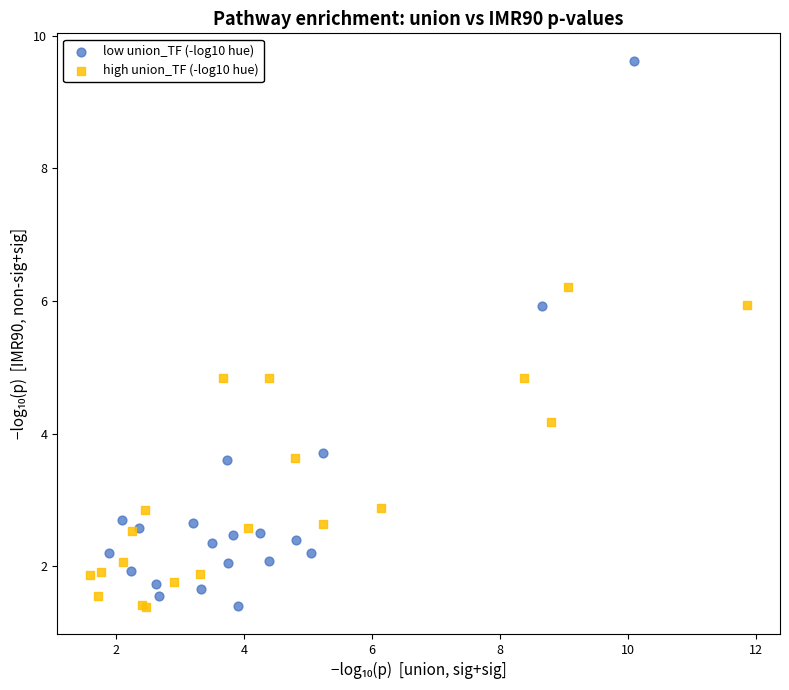

Which series reaches the maximum Y coordinate?

low union_TF (-log10 hue)